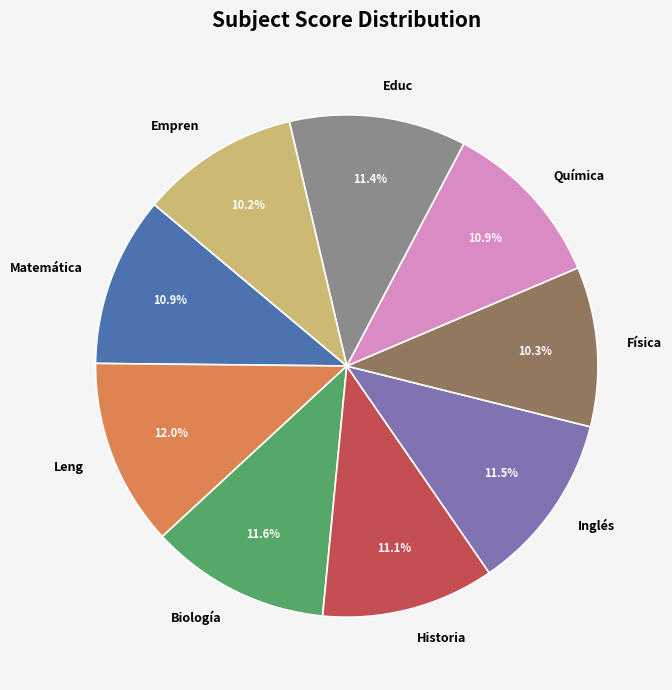

What percentage is the Educ slice, to the nearest percent?

11%